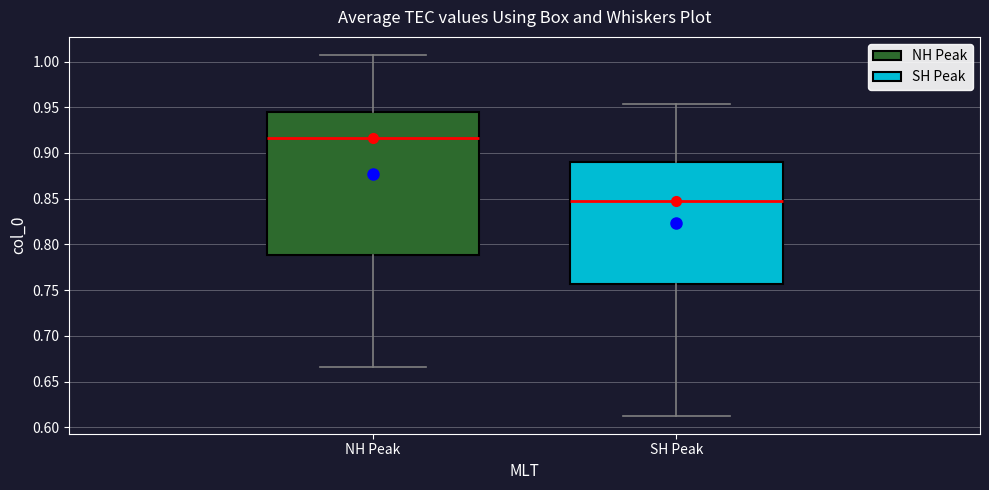

Reading left to right, transcribe this box plot: for each box, give where its median line is, the range the box spans, and where its two whiskers end, as read against the y-axis. The values are not printed on the chart, so give them approximately, as read against the axis.

NH Peak: median 0.915, box 0.790 to 0.945, whiskers 0.665 to 1.005
SH Peak: median 0.845, box 0.755 to 0.890, whiskers 0.615 to 0.955